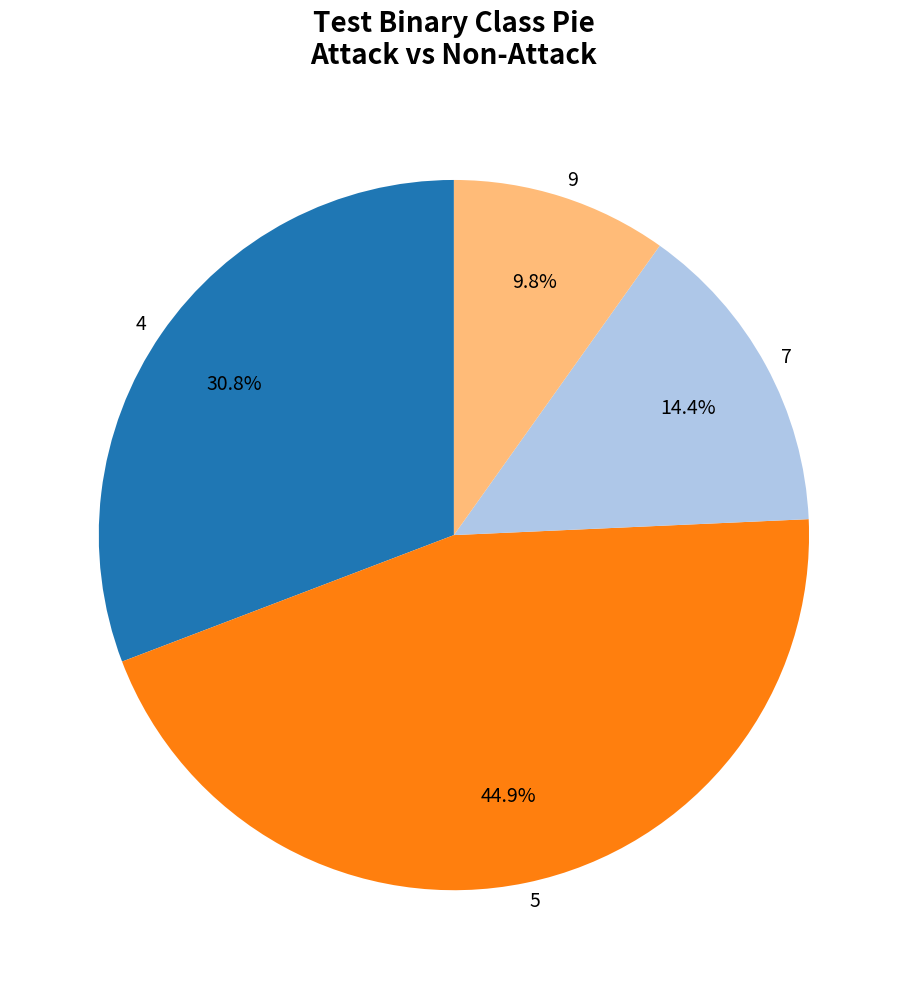

Is there any slice that represents more than half of the pie?

No